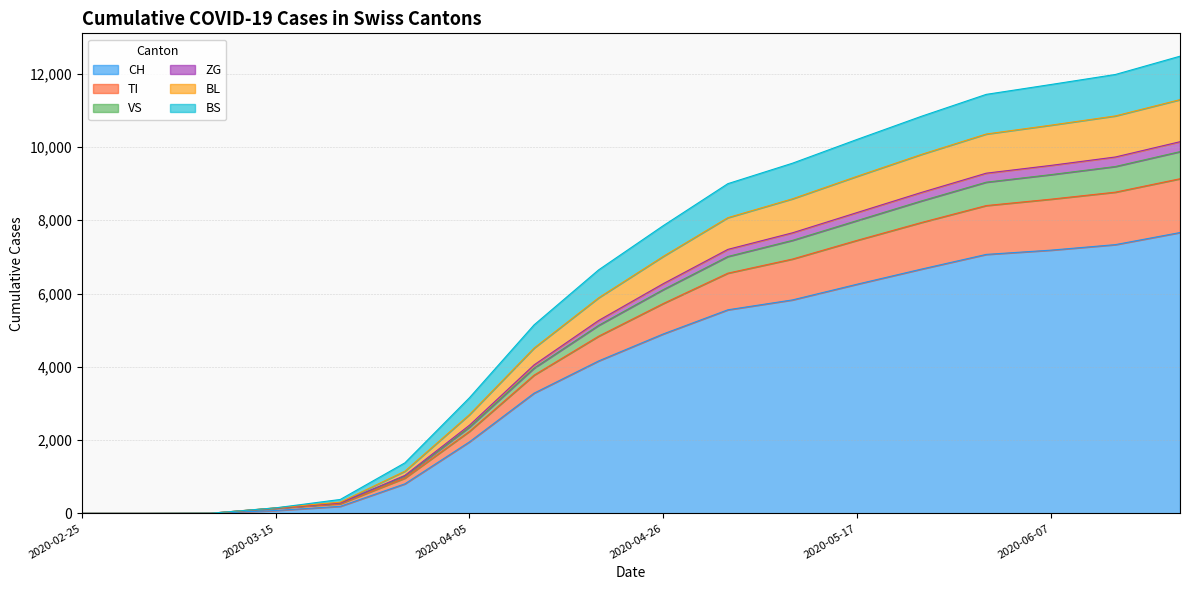

How many lines are shown in the chart?

6